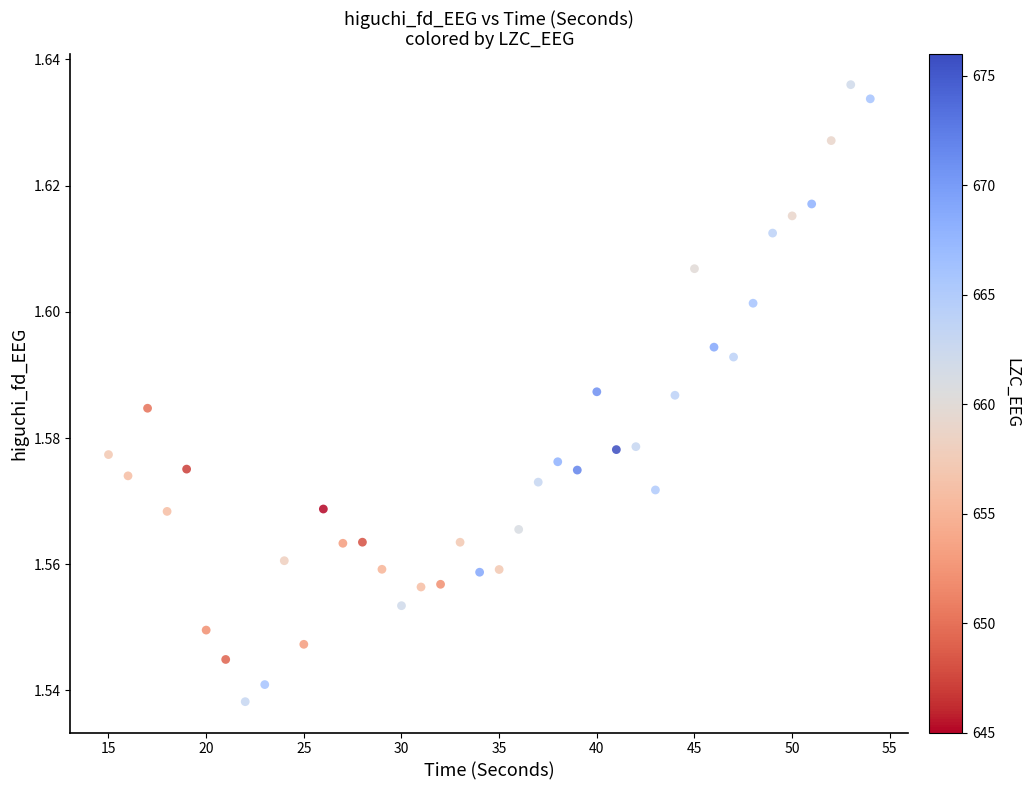

What is the range of X values (max minus min)?

39.0